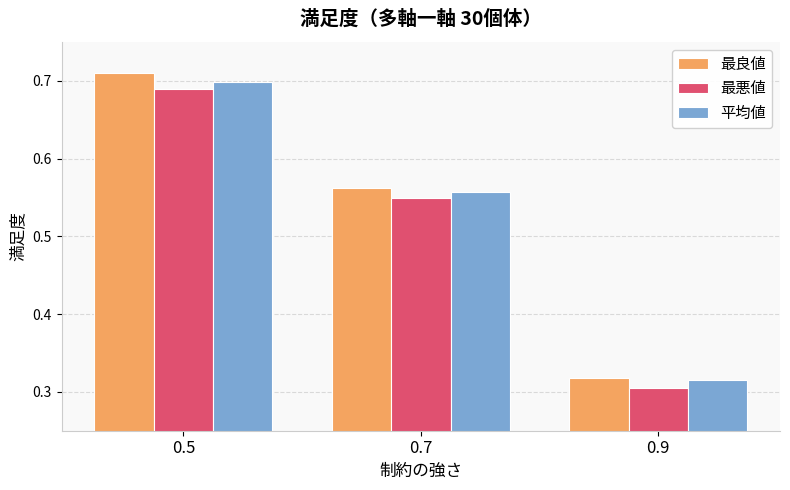

What is the difference between the 最悪値 values at 0.5 and 0.9?

0.4